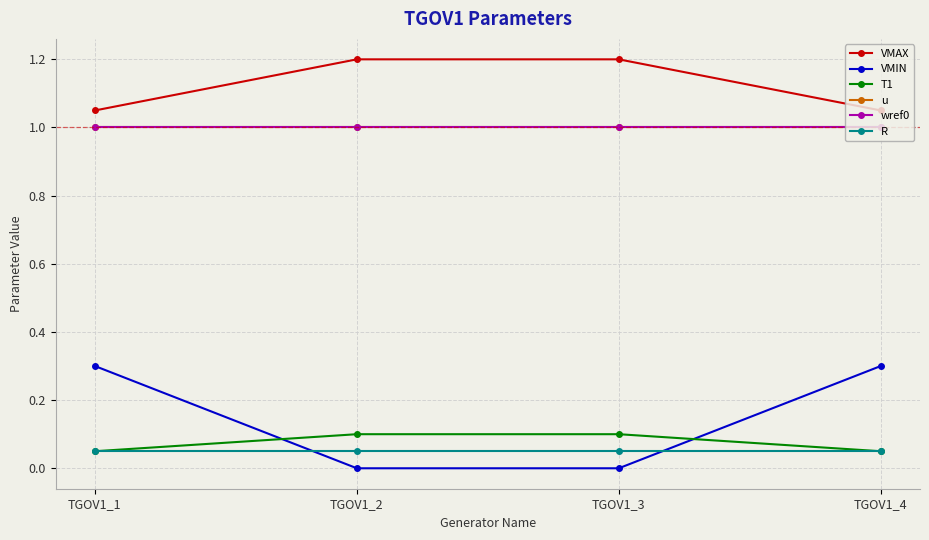

Which series has the largest total across all categories?

VMAX